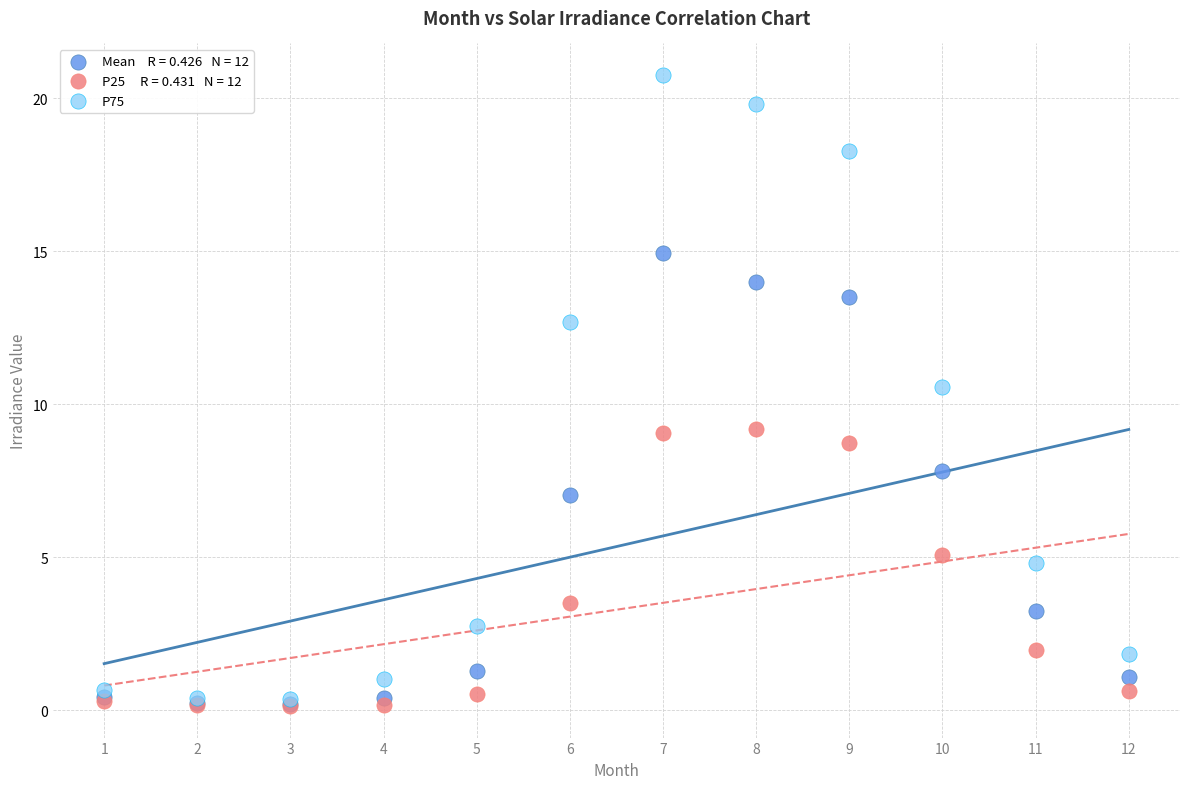

Across all series, what Y value is closest to 10?

10.6